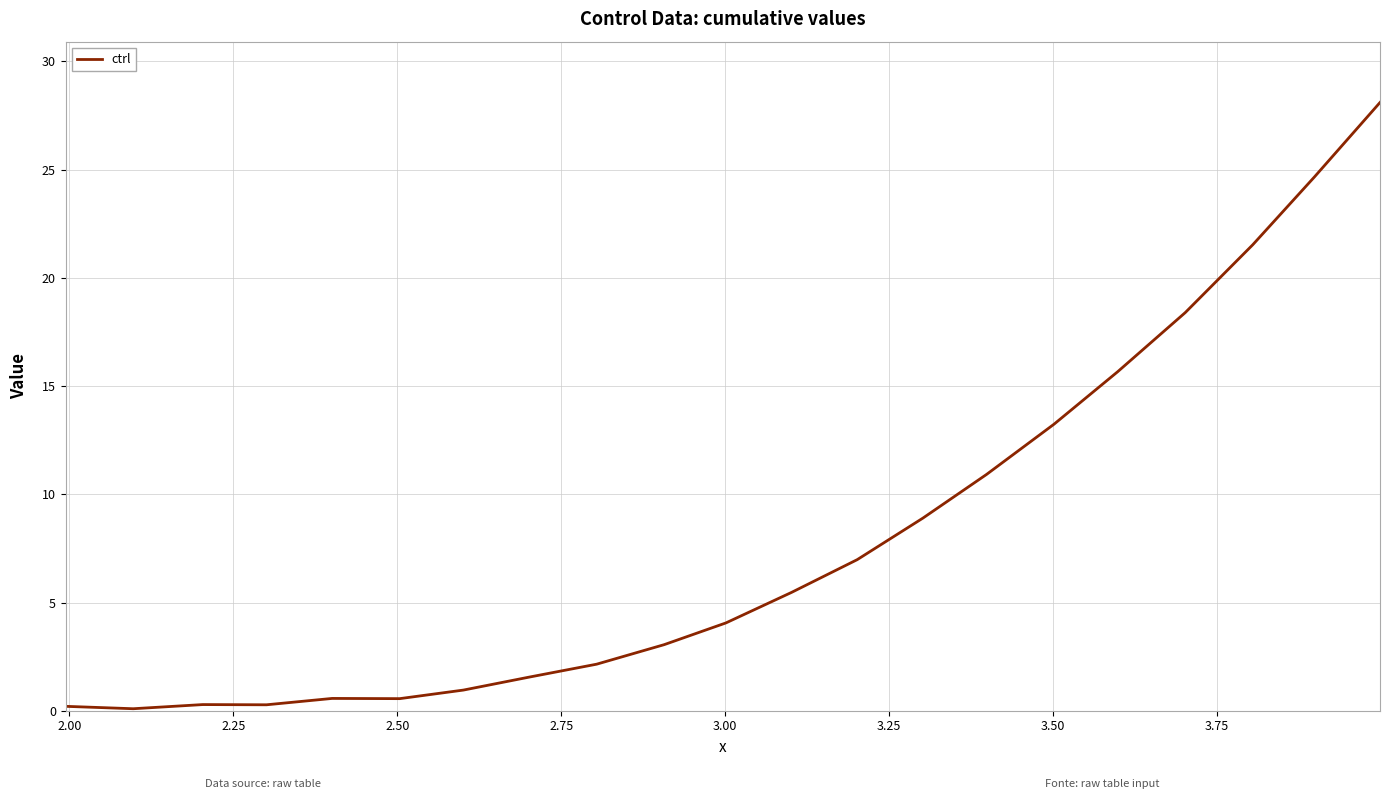

What is the difference between the maximum and minimum values?

28.0